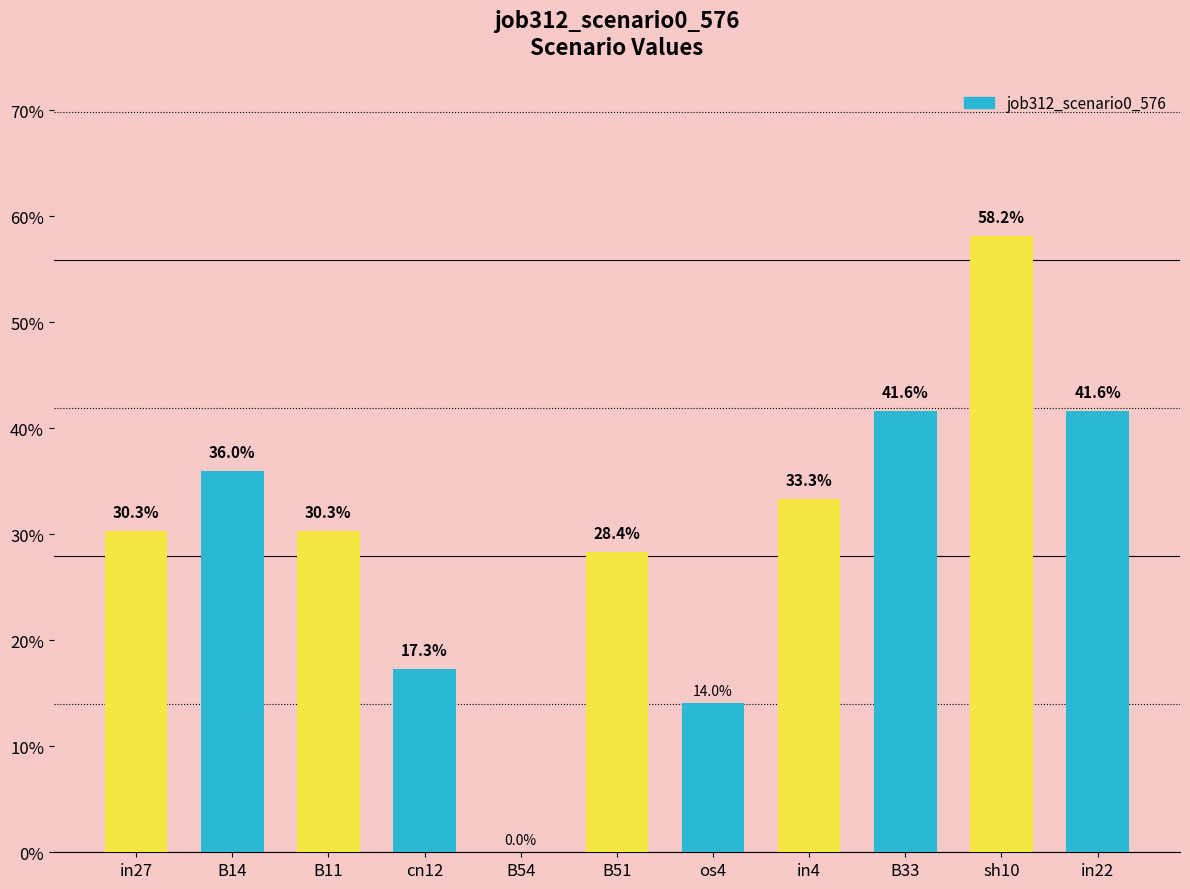

Are the bars horizontal?

No